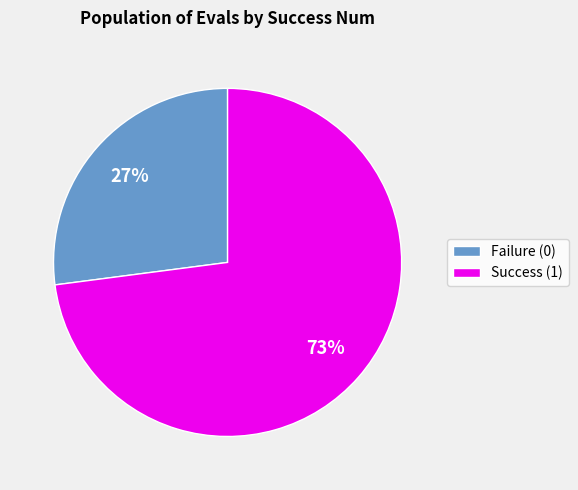

To the nearest percent, what is the difference between the largest and smallest slice percentages?

46%